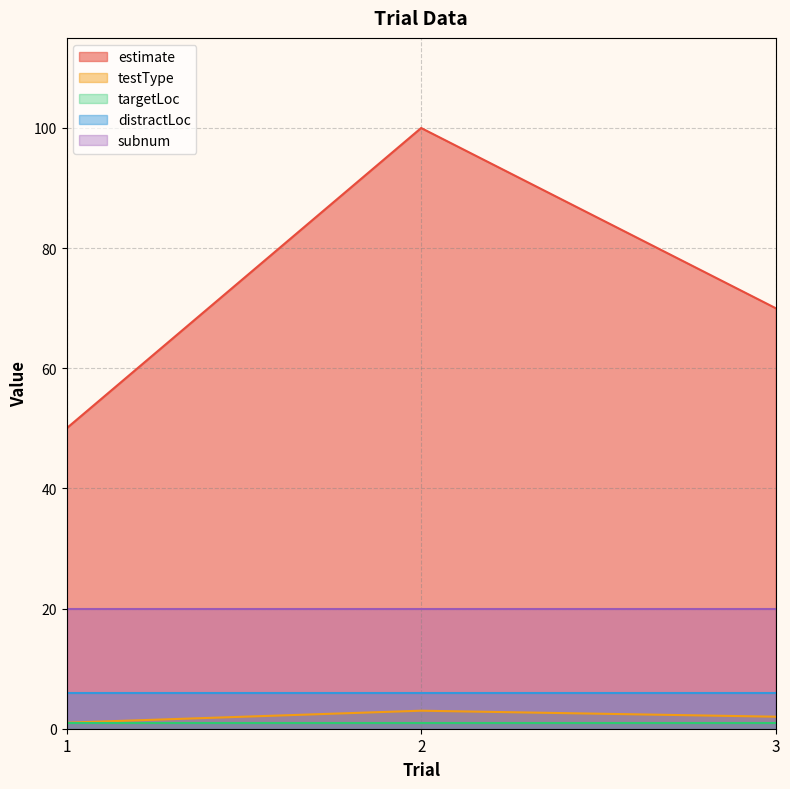

What is the total value across all series at 1?

78